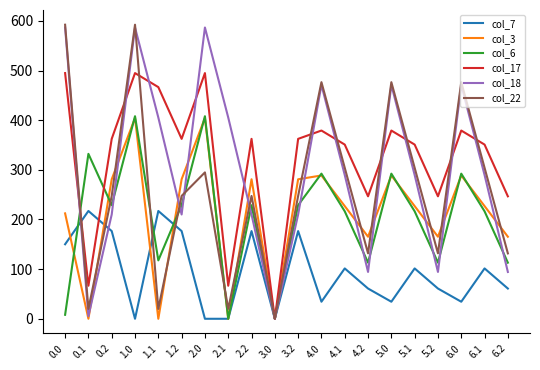

Between which two adjacent categories do col_3 and col_22 first intersect?

0.1 and 0.2